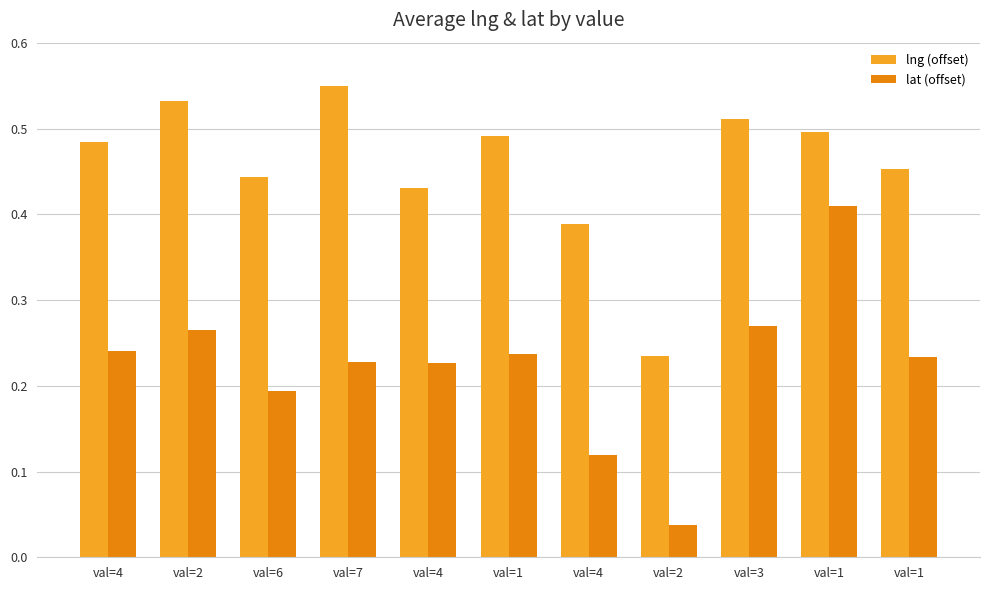

What is the label of the 7th bar from the left?

val=4